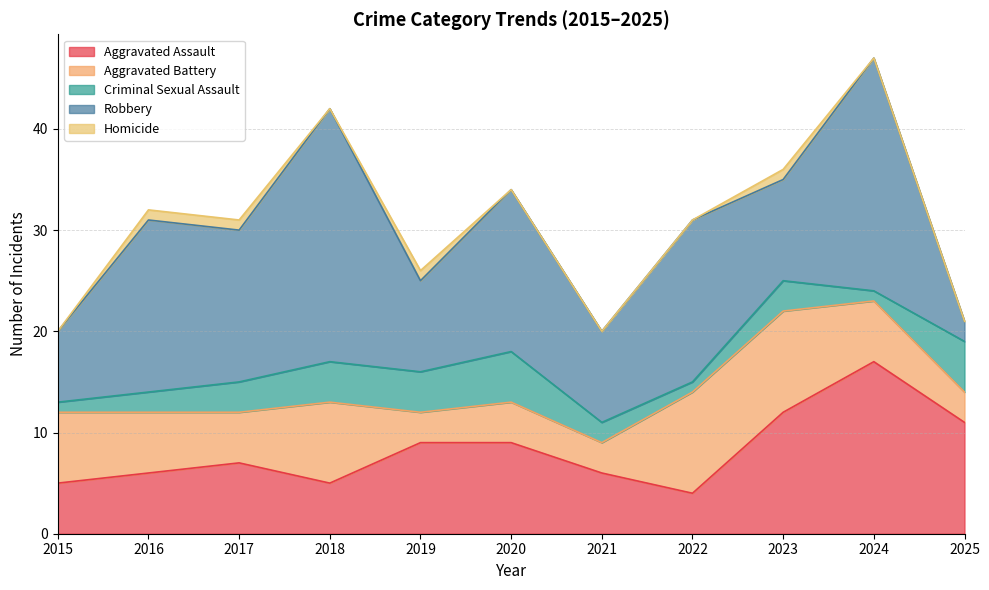

Reading left to right, what are all the values shown in this chart?

Aggravated Assault: 2015=5	2016=6	2017=7	2018=5	2019=9	2020=9	2021=6	2022=4	2023=12	2024=17	2025=11
Aggravated Battery: 2015=7	2016=6	2017=5	2018=8	2019=3	2020=4	2021=3	2022=10	2023=10	2024=6	2025=3
Criminal Sexual Assault: 2015=1	2016=2	2017=3	2018=4	2019=4	2020=5	2021=2	2022=1	2023=3	2024=1	2025=5
Robbery: 2015=7	2016=17	2017=15	2018=25	2019=9	2020=16	2021=9	2022=16	2023=10	2024=23	2025=2
Homicide: 2015=0	2016=1	2017=1	2018=0	2019=1	2020=0	2021=0	2022=0	2023=1	2024=0	2025=0